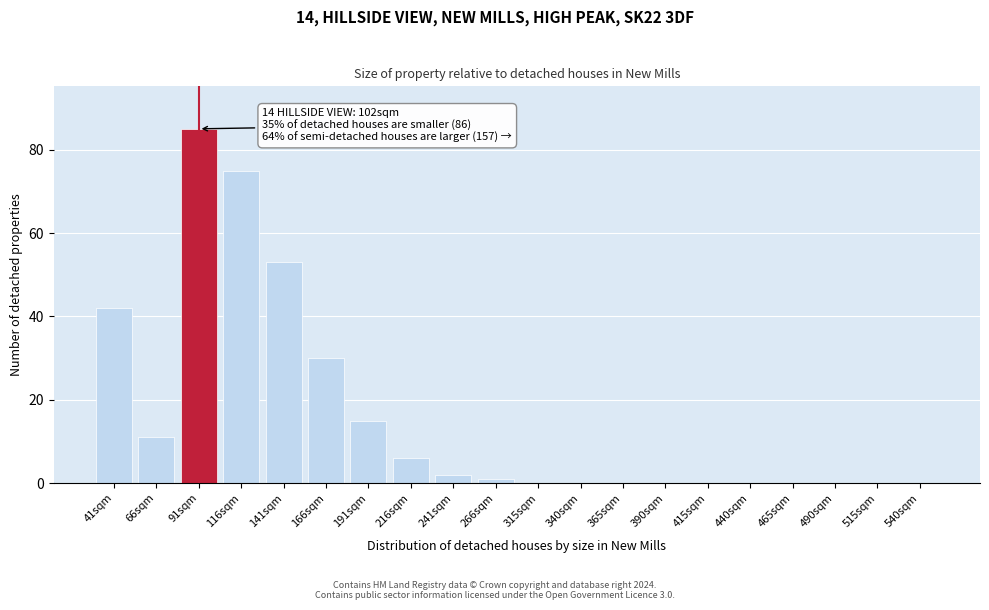

Reading left to right, extract all data points from this chart.

41sqm=42	66sqm=11	91sqm=85	116sqm=75	141sqm=53	166sqm=30	191sqm=15	216sqm=6	241sqm=2	266sqm=1	315sqm=0	340sqm=0	365sqm=0	390sqm=0	415sqm=0	440sqm=0	465sqm=0	490sqm=0	515sqm=0	540sqm=0